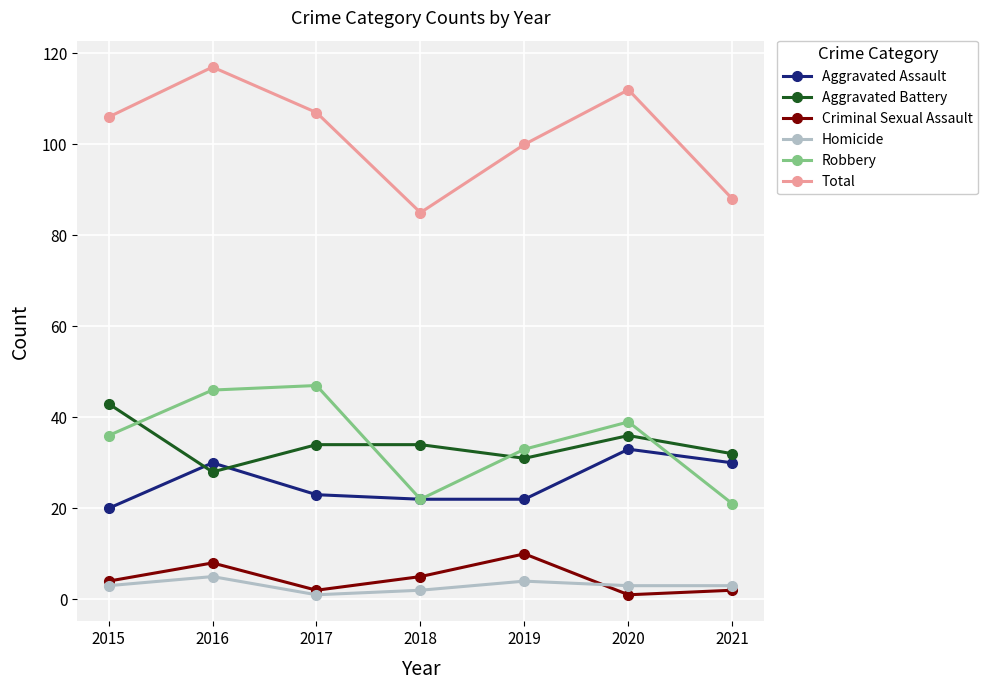

How many data points does each series have?

7